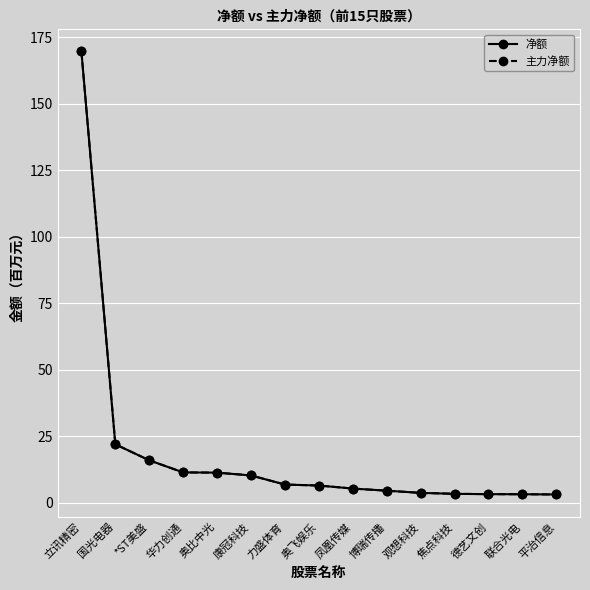

What is the difference between the second highest and minimum values in the 主力净额 series?

18.9